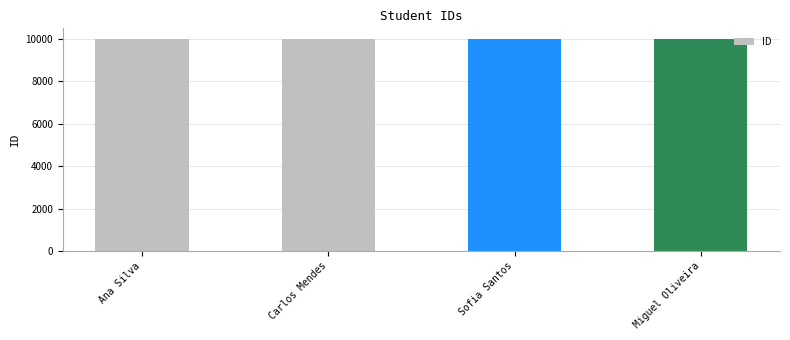

How many values are between 10001 and 10003?

3